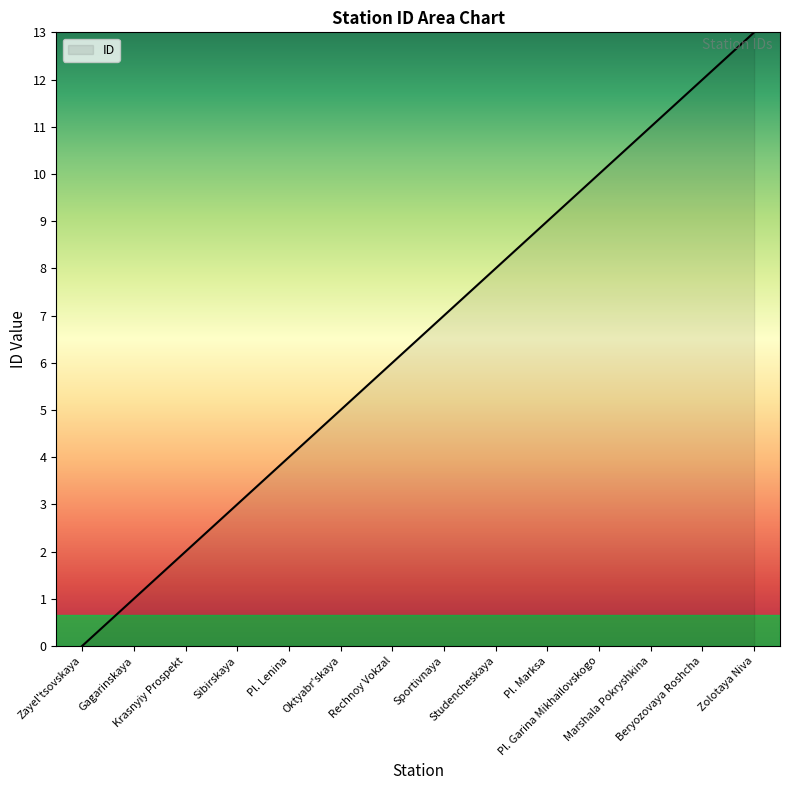

Does the chart display data point markers on the line(s)?

No